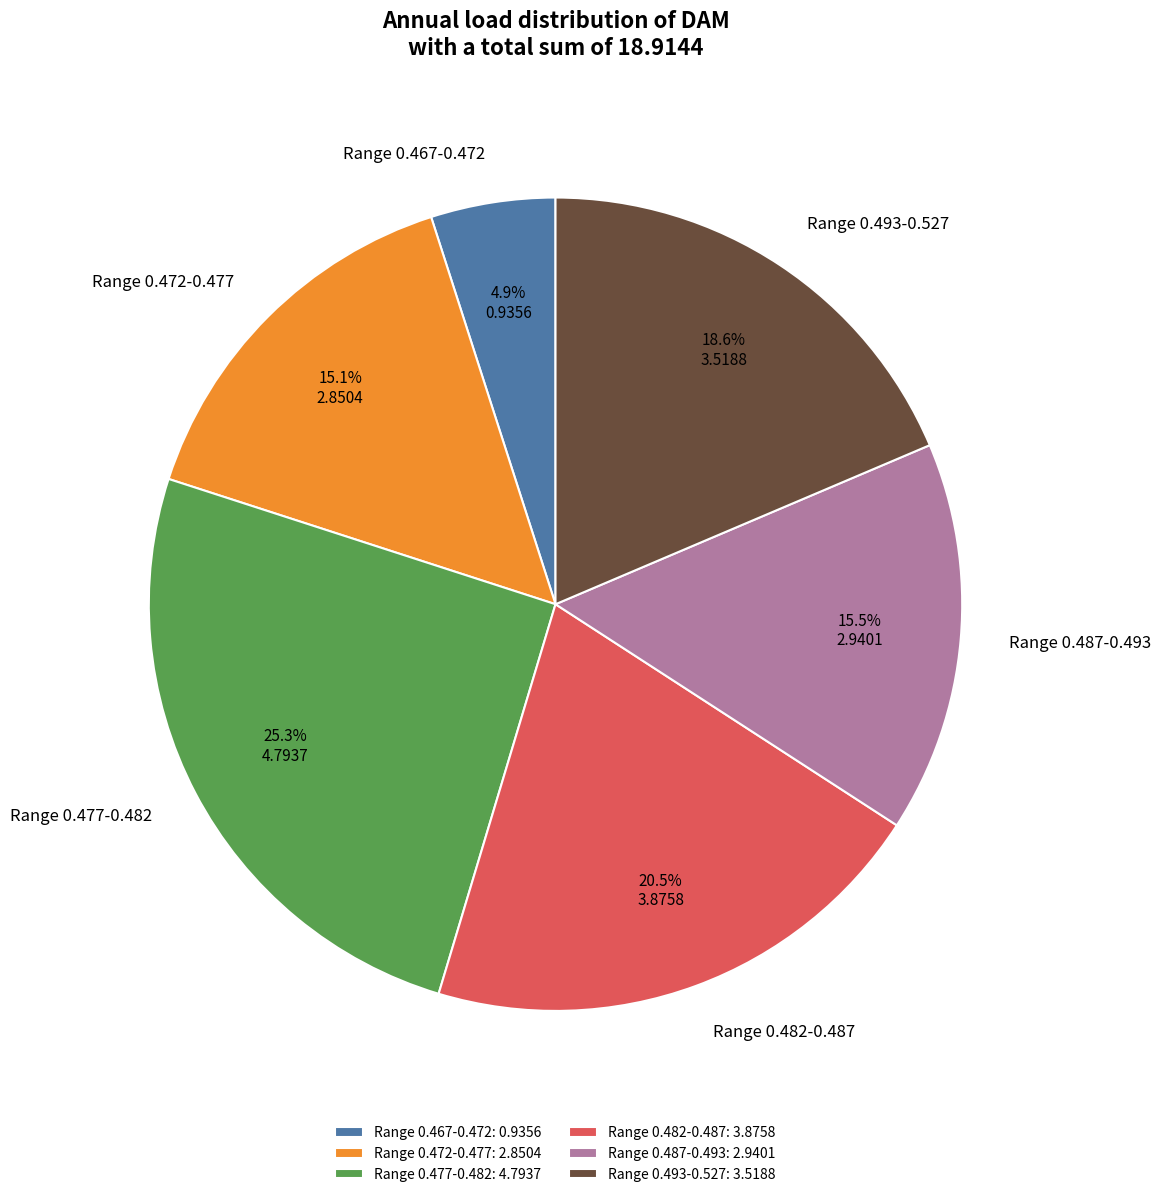

Combined, do Range 0.477-0.482 and Range 0.493-0.527 account for over 50%?

No